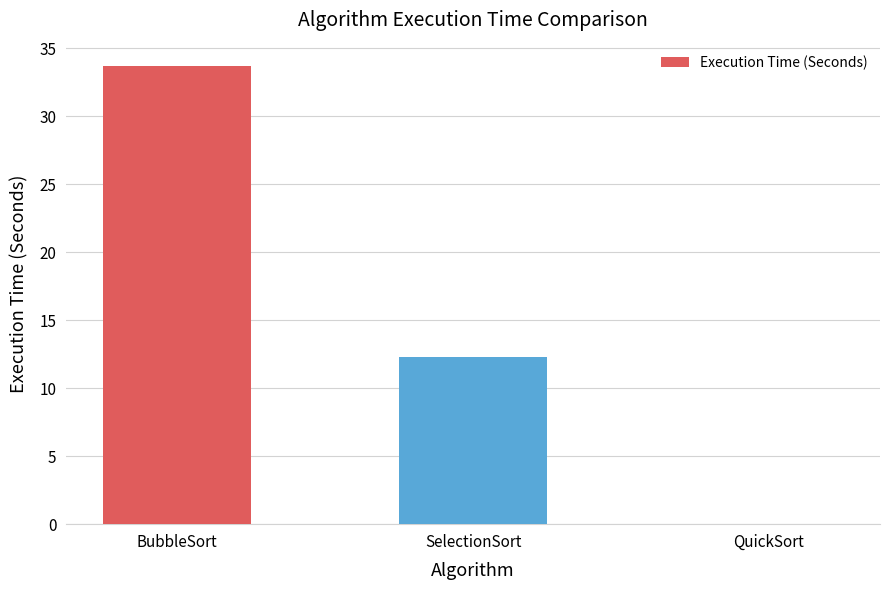

True or false: the data shows 12.3 at SelectionSort.

True